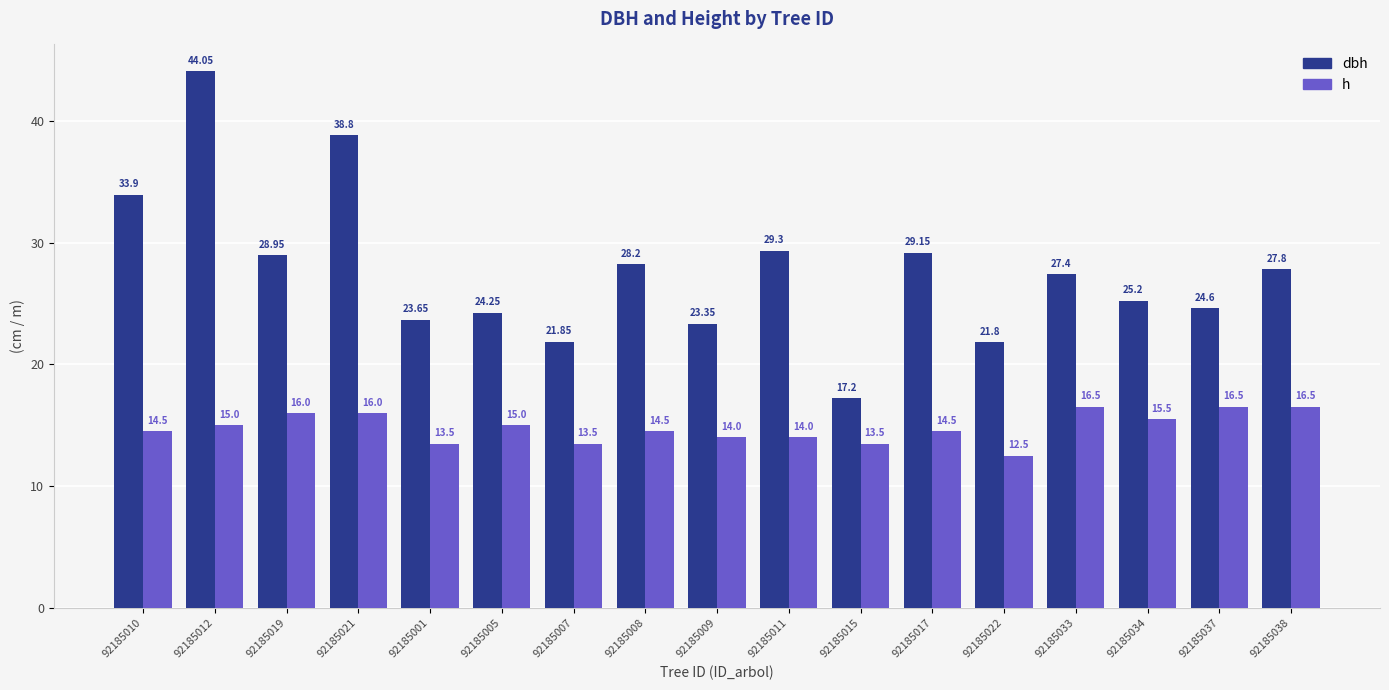

What is the value of the dbh bar at the 4th from the left?

38.8